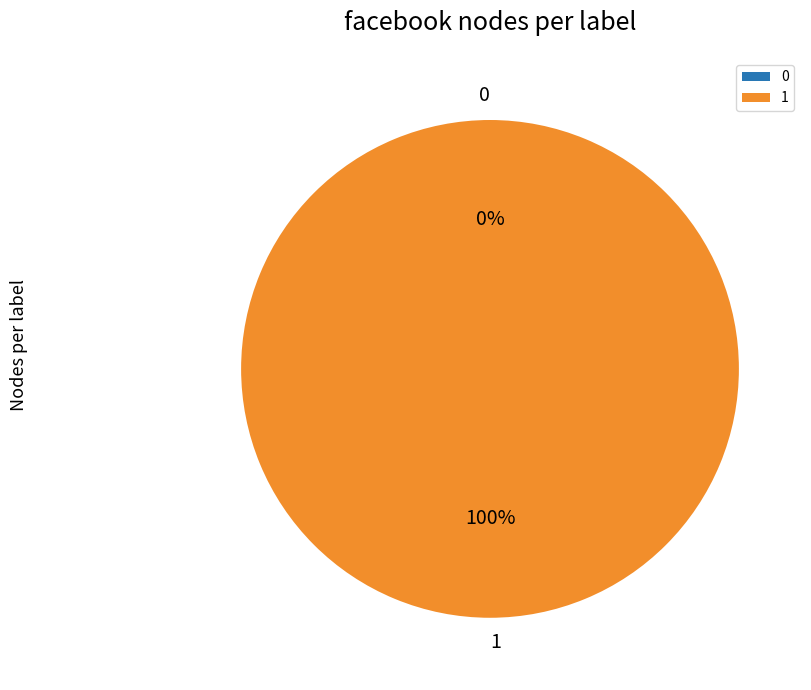

How many slices are in this pie chart?

2